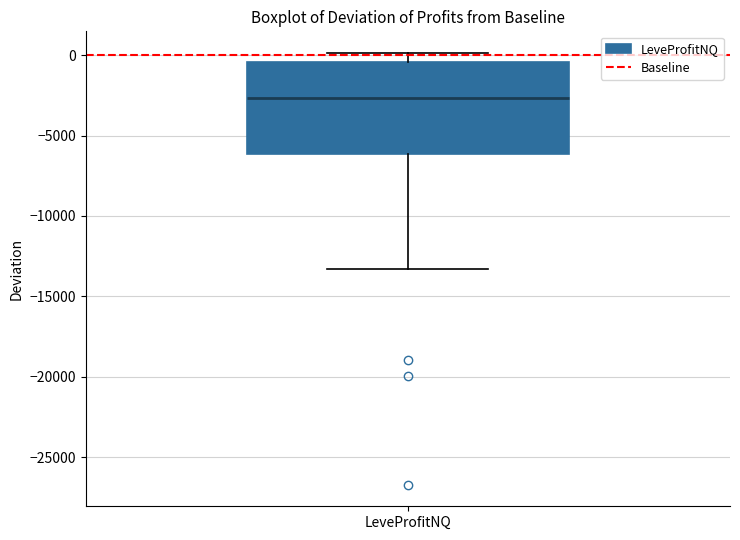

Transcribe this box plot: give where the median line is, the range the box spans, and where the two whiskers end, as read against the y-axis. The values are not printed on the chart, so give them approximately, as read against the axis.

median -2500, box -6000 to -500, whiskers -13500 to 0